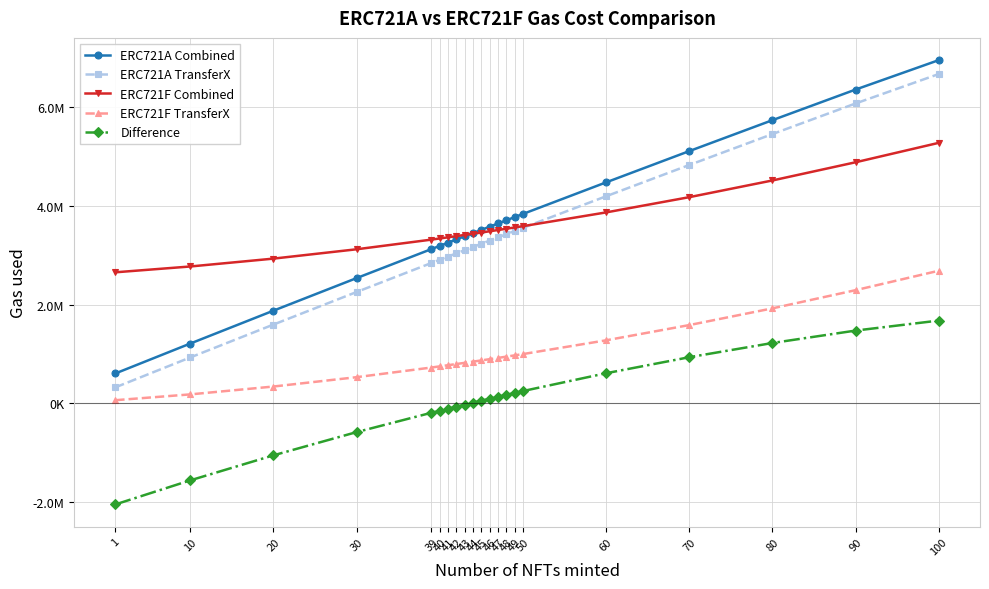

What are all the series names shown in the legend?

ERC721A Combined, ERC721A TransferX, ERC721F Combined, ERC721F TransferX, Difference